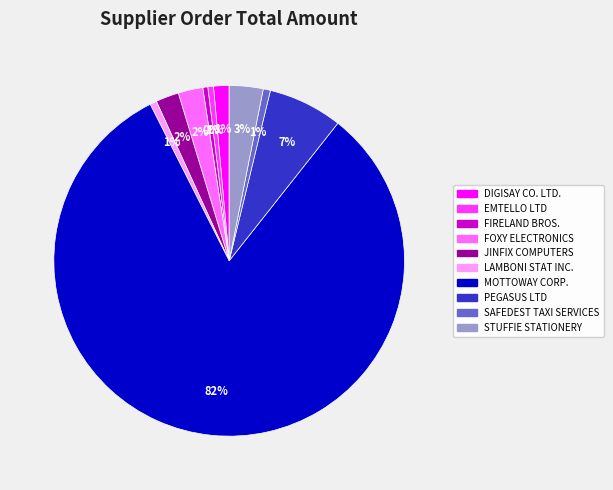

What percentage is the STUFFIE STATIONERY slice, to the nearest percent?

3%